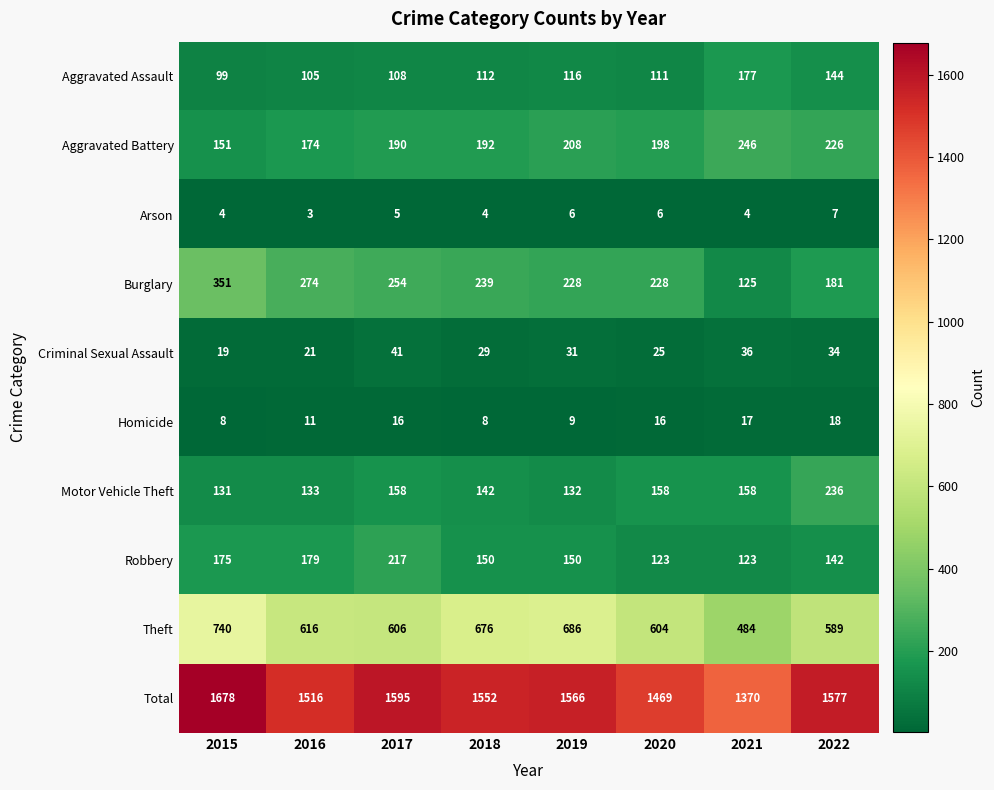

Is it true that Aggravated Battery equals 78 at 2021?

False